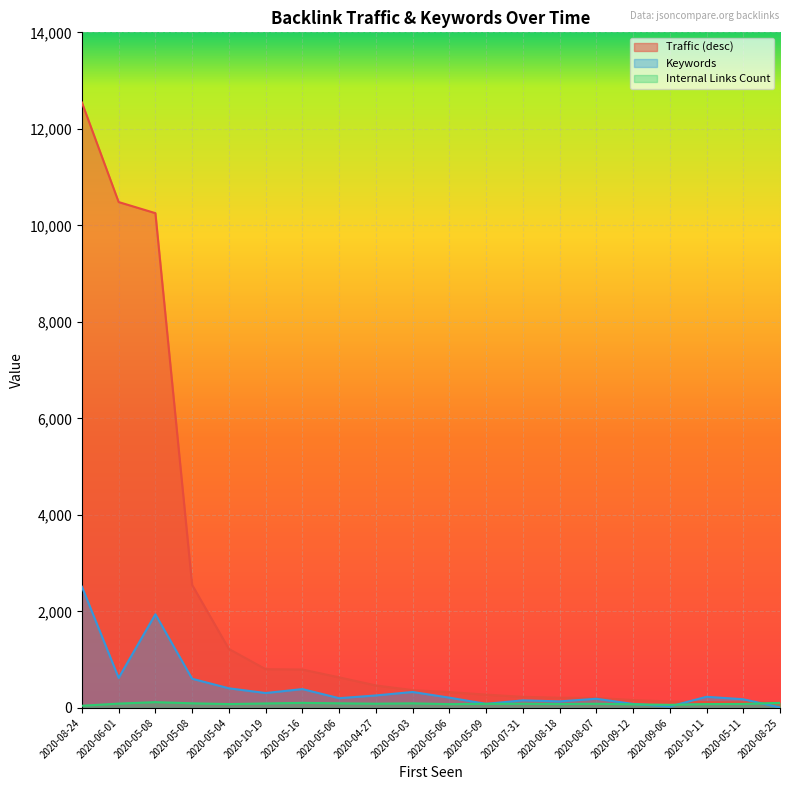

Which series changed the most between 2020-06-01 and 2020-05-09?

Traffic (desc)